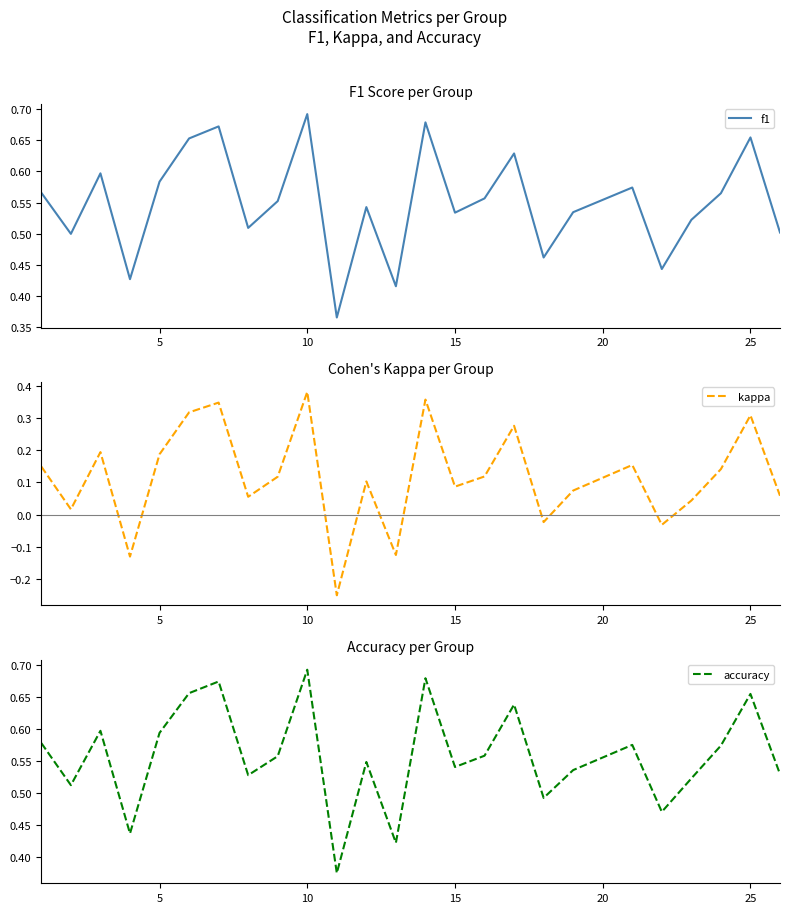

How many negative values does the kappa series have?

5